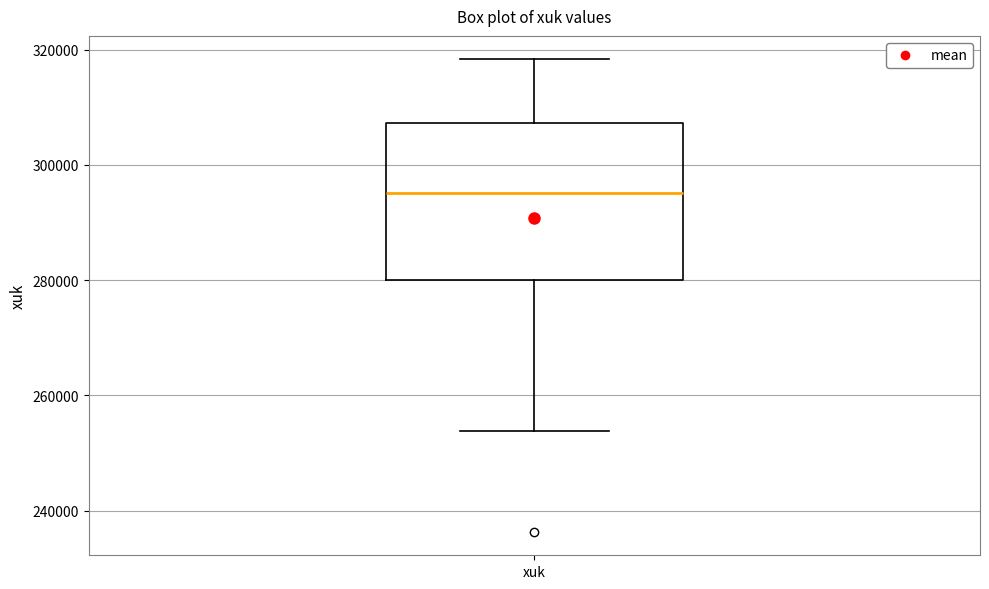

Where does the lower whisker of the box for xuk end on the y-axis? The values are not printed on the chart, so give them approximately, as read against the axis.

254000